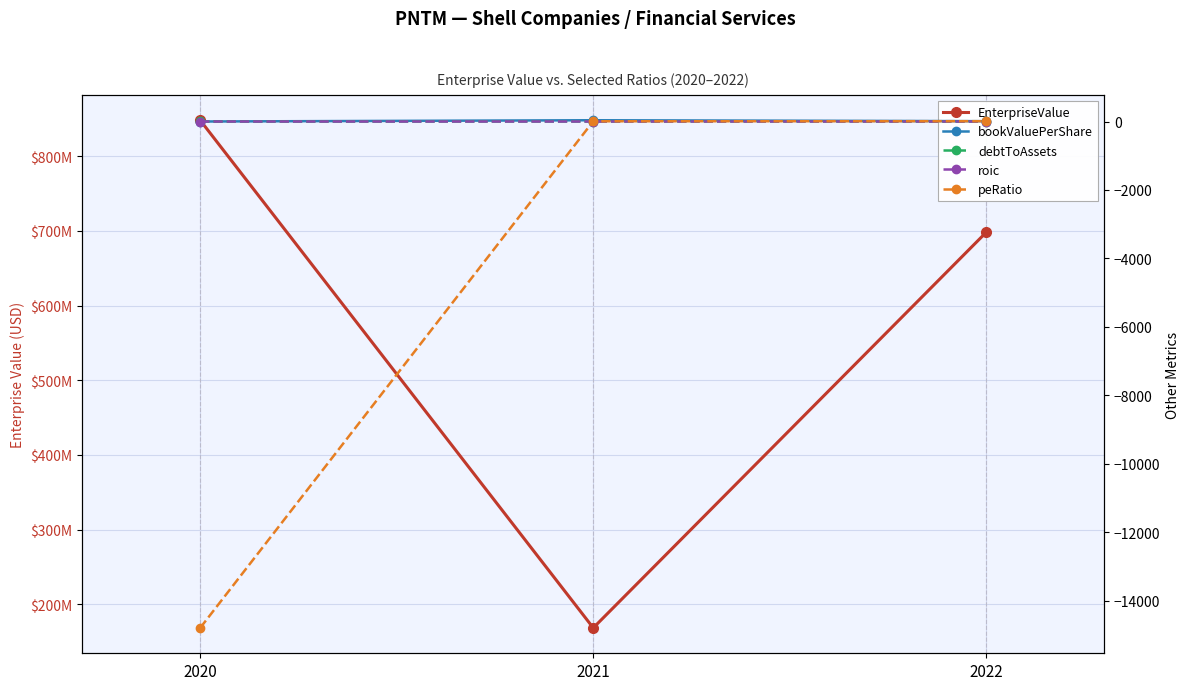

Does the chart display data point markers on the line(s)?

Yes